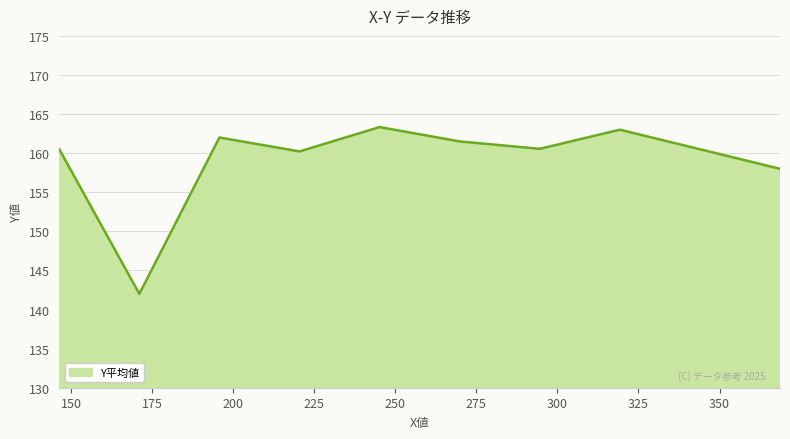

What is the sum of all values?

1431.1